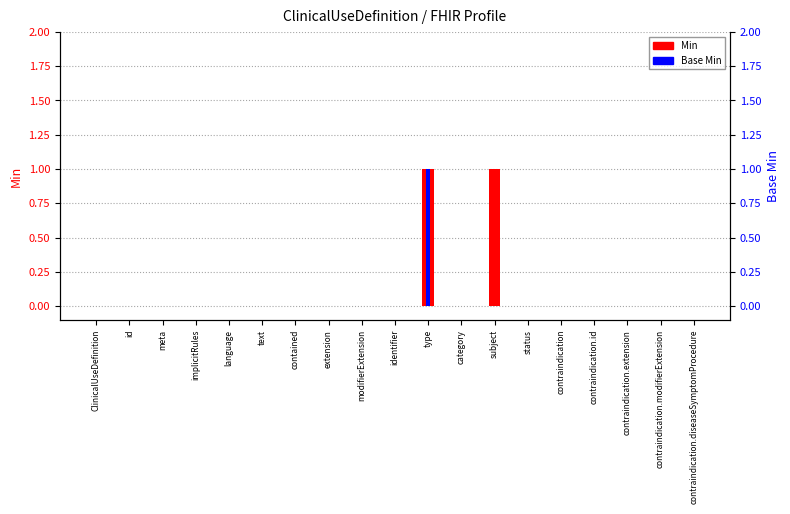

What are all the series names shown in the legend?

Min, Base Min